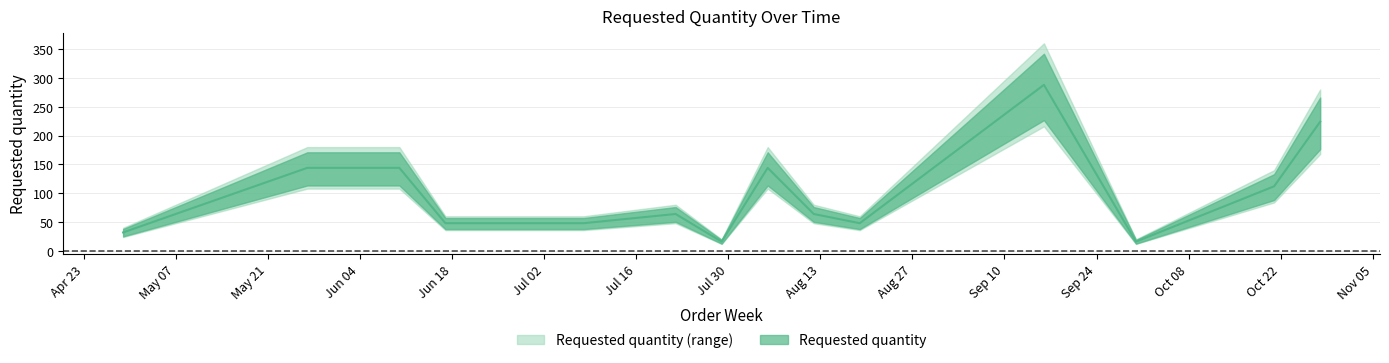

How many categories are shown in the chart?

16